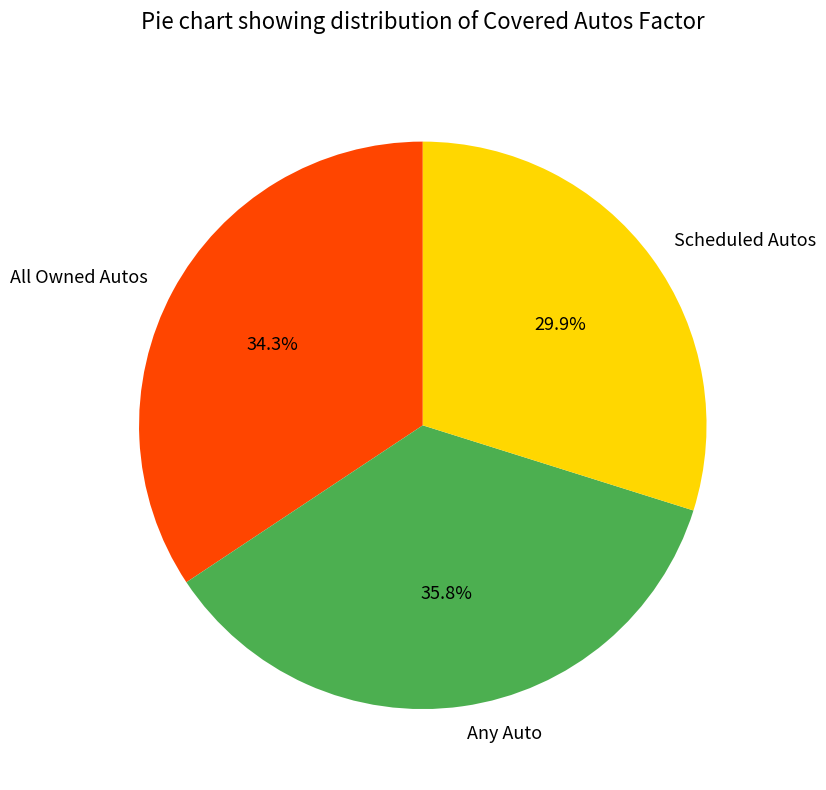

How many slices are in this pie chart?

3